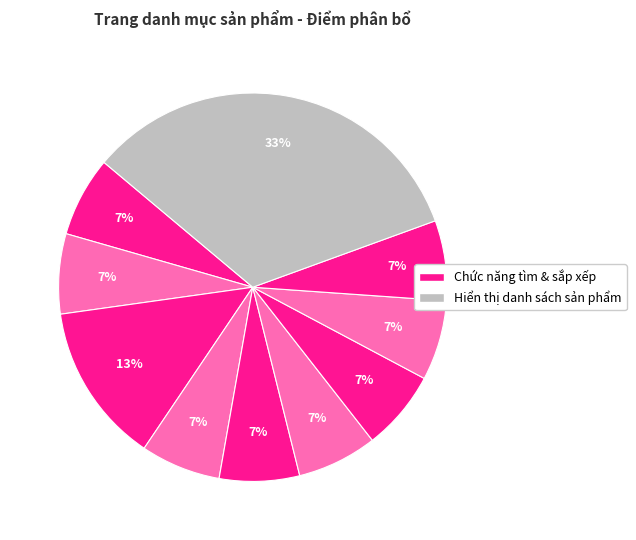

How many slices are in this pie chart?

10